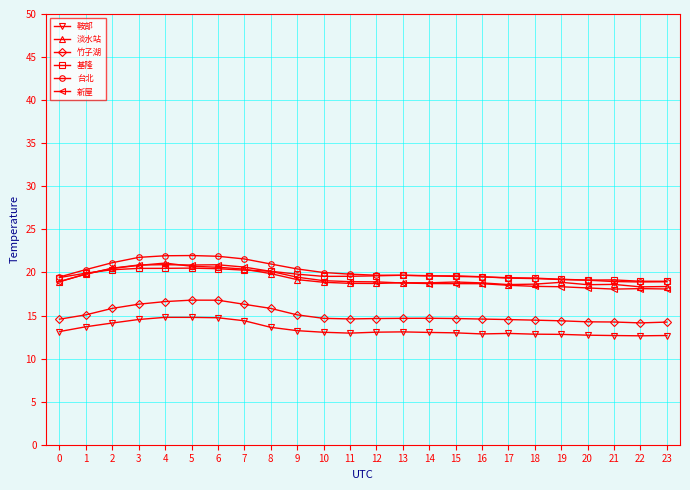

What is the lowest value of the 鞍部 series?

12.6